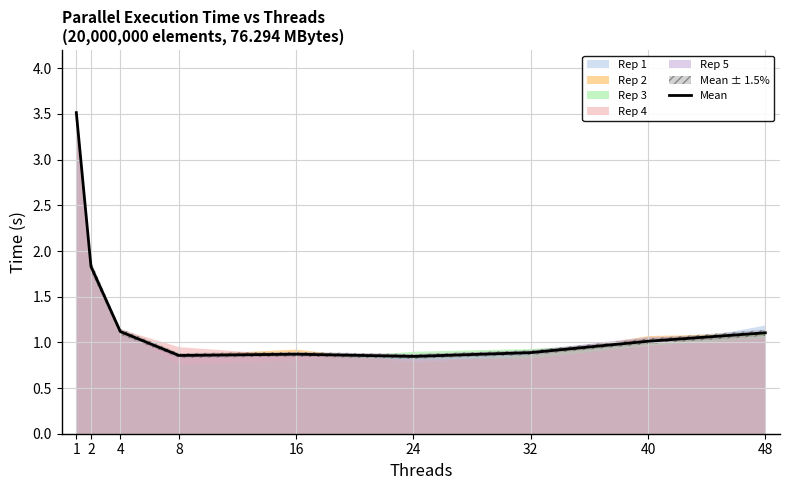

True or false: the data shows 1.4 at 16.

False